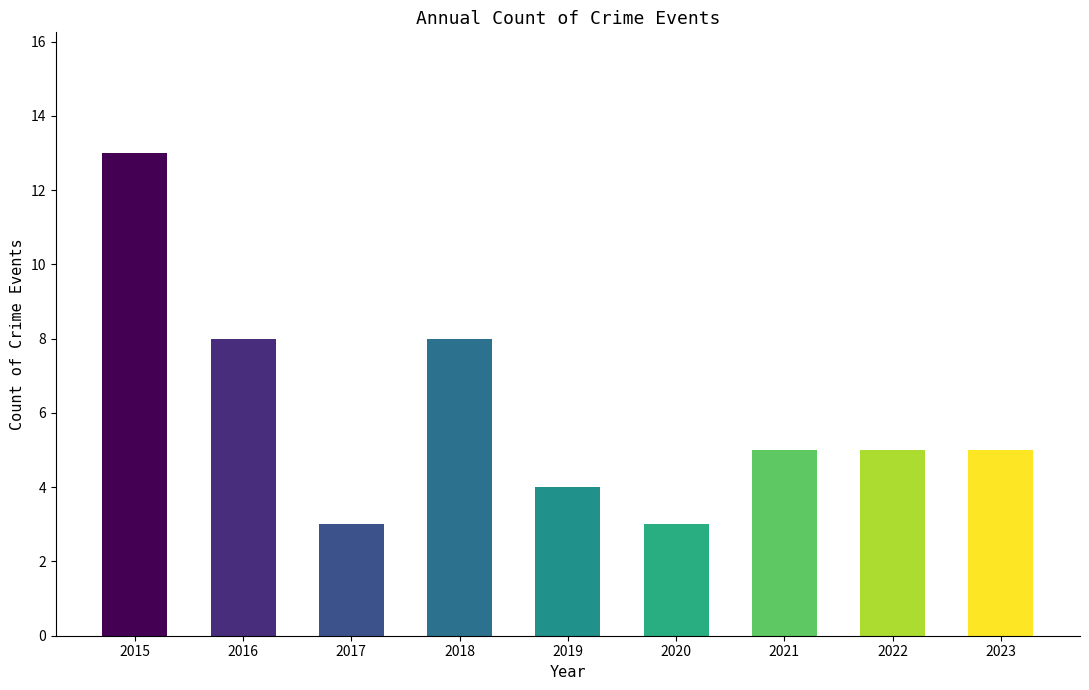

How many bars are there in total?

9